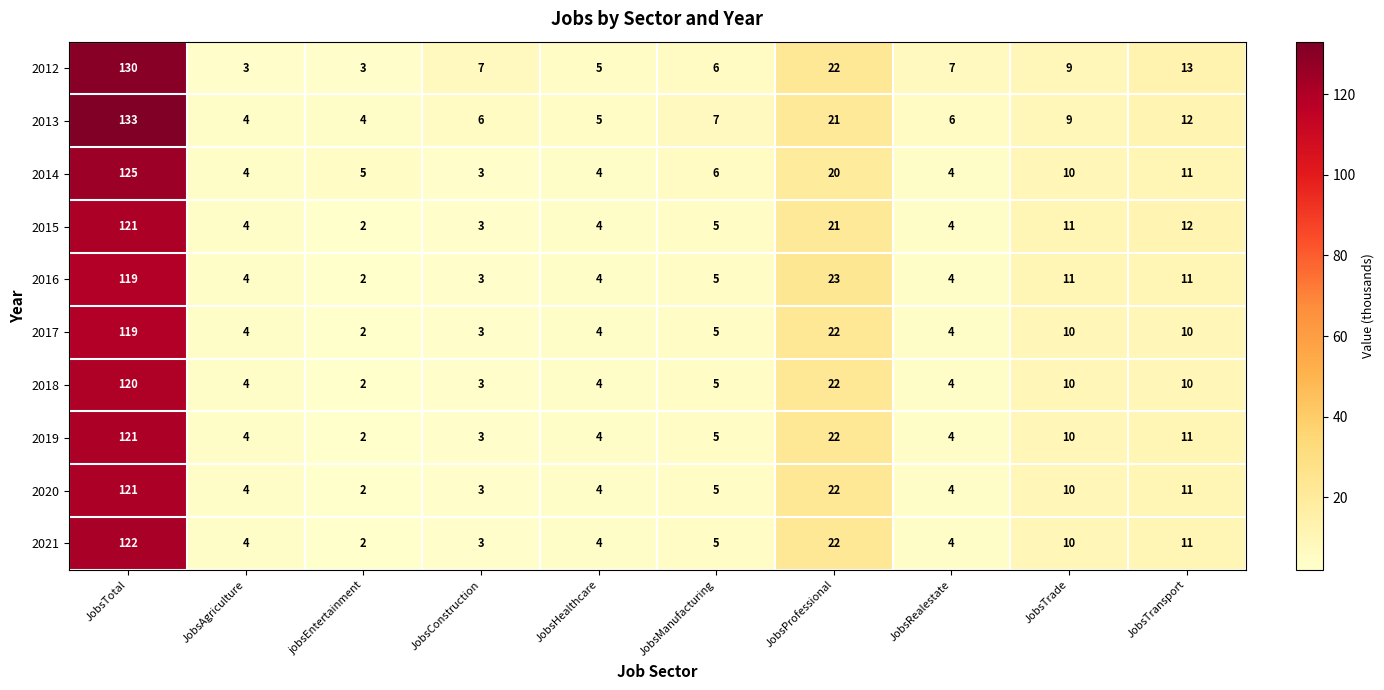

Where does the 2012 series first go above 7?

JobsTotal